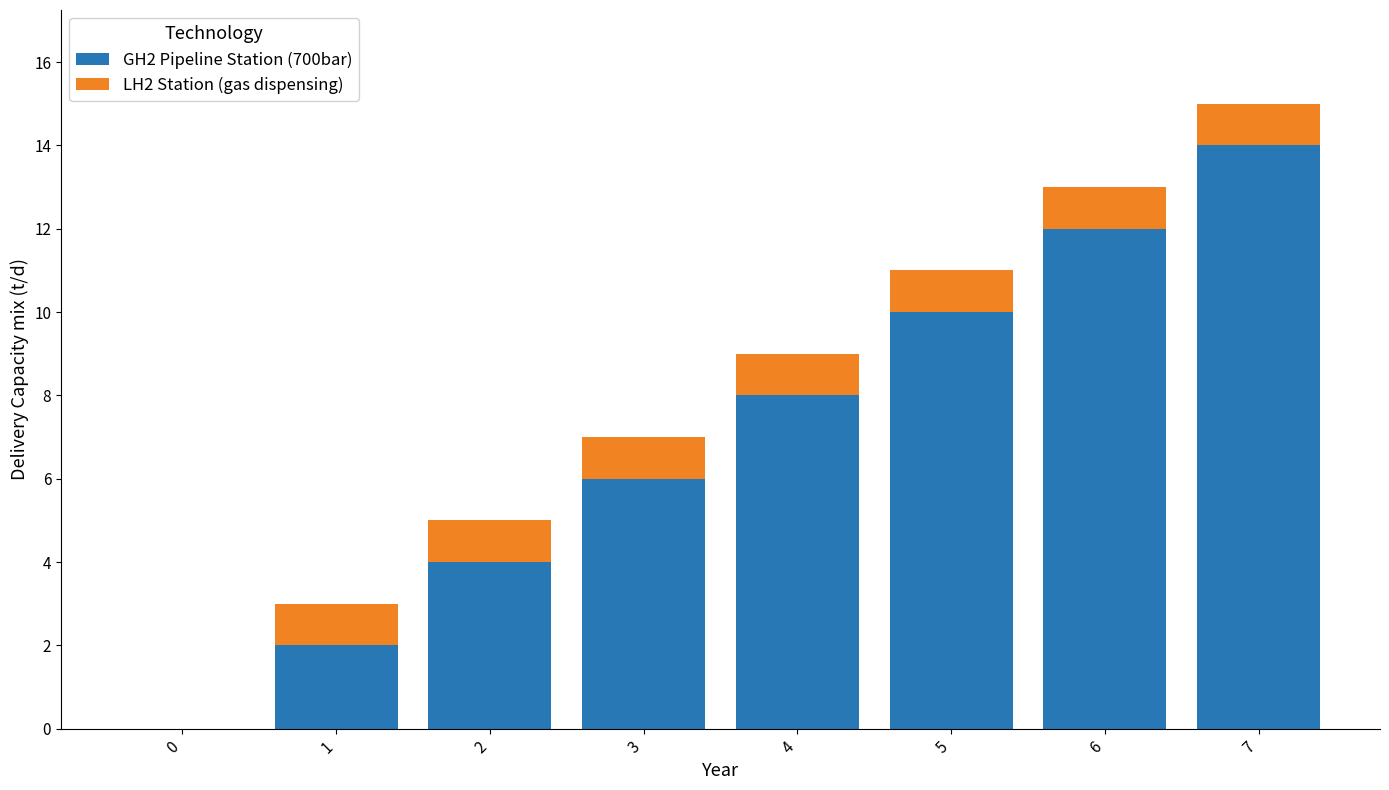

The GH2 Pipeline Station (700bar) series shows 4 at 2. True or false?

True